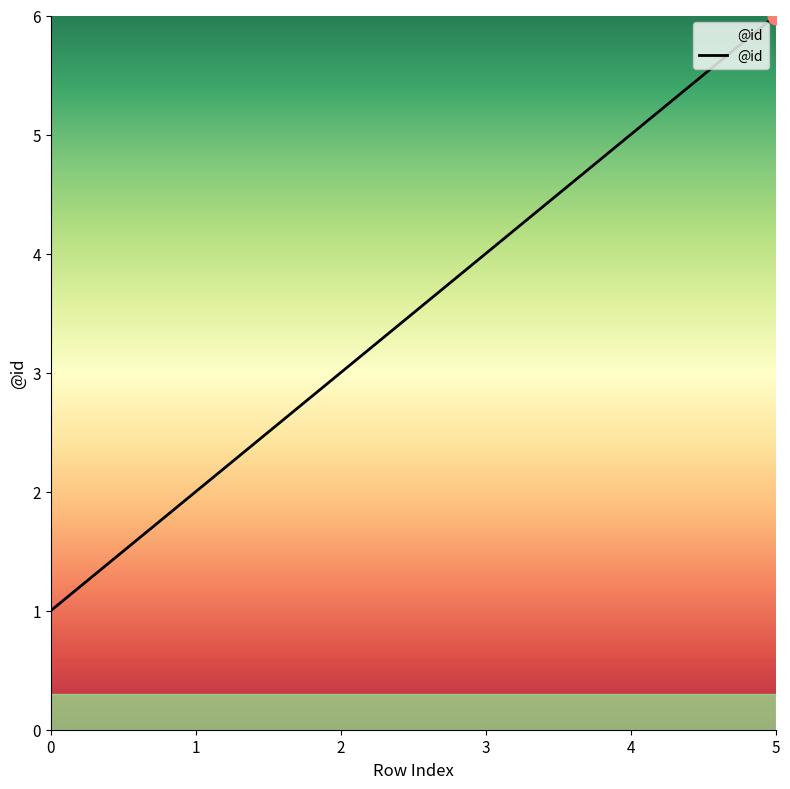

Reading left to right, extract all data points from this chart.

0=1	1=2	2=3	3=4	4=5	5=6